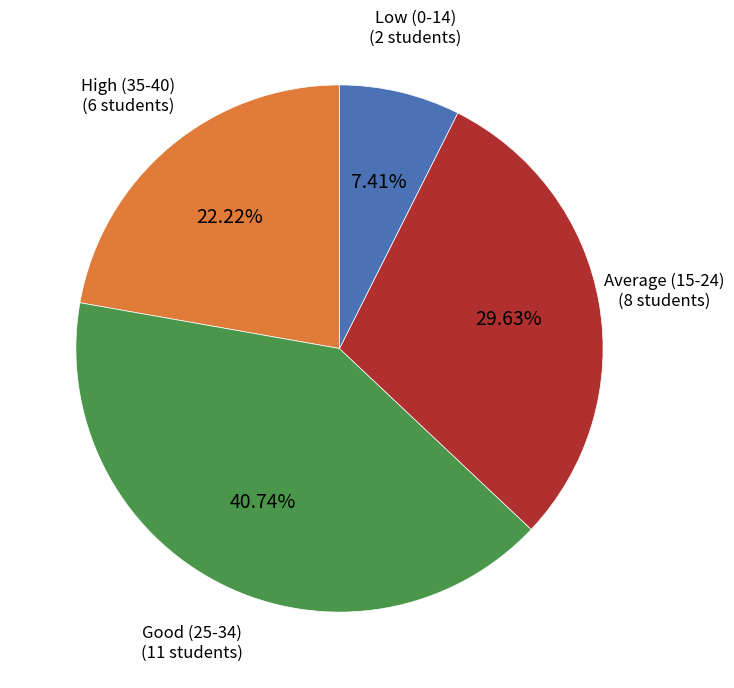

How many segments does this pie chart have?

4